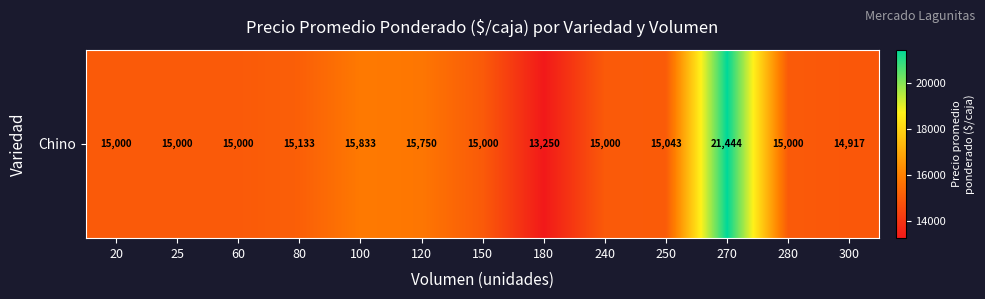

Which has a higher value, 120 or 25?

120